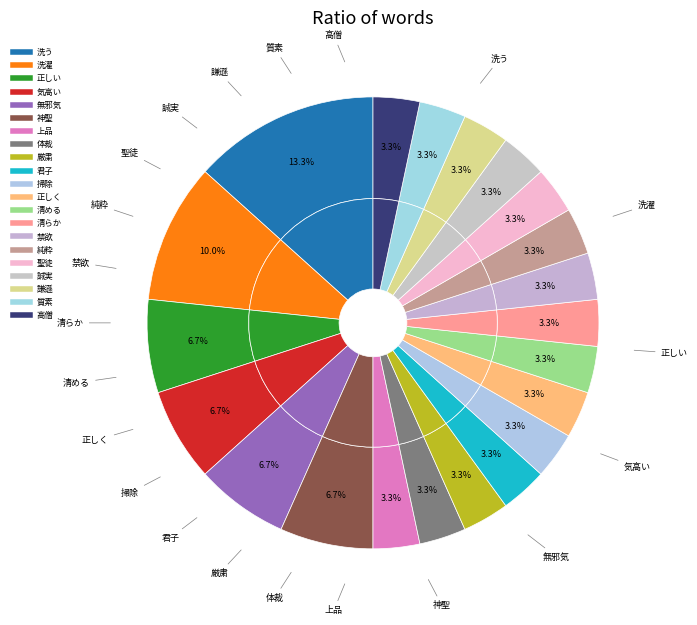

Rank the categories by value from highest to lowest.

洗う, 洗濯, 正しい, 気高い, 無邪気, 神聖, 上品, 体裁, 厳粛, 君子, 掃除, 正しく, 清める, 清らか, 禁欲, 純粋, 聖徒, 誠実, 謙遜, 質素, 高僧